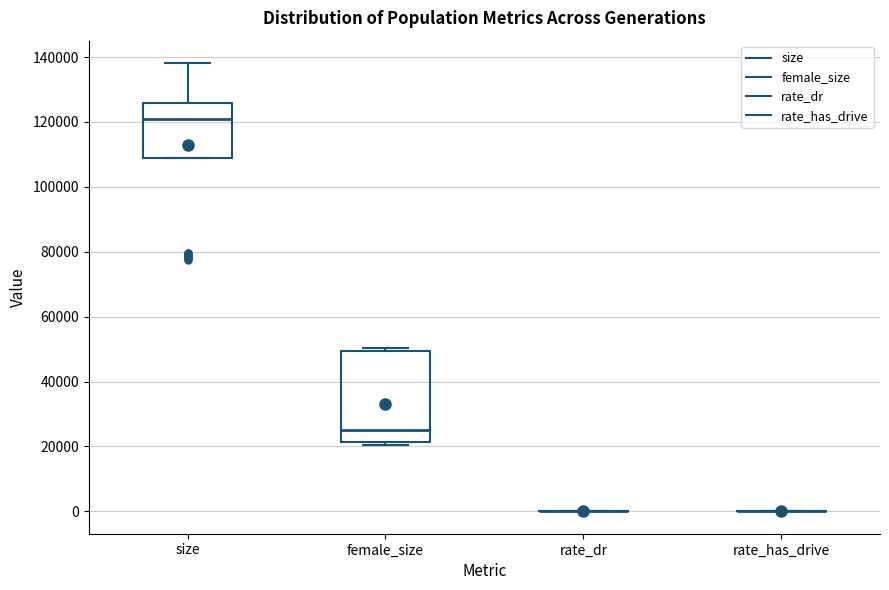

Where is the upper edge of the box for size on the y-axis? The values are not printed on the chart, so give them approximately, as read against the axis.

126000